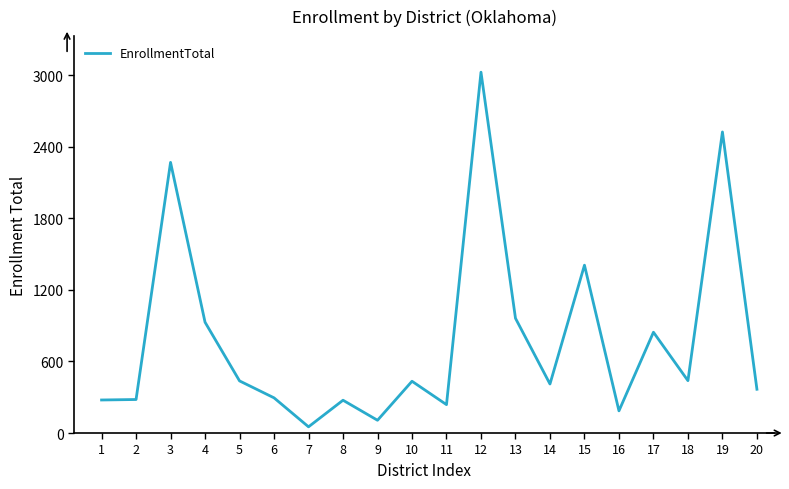

What is the change in value from 10 to 12?

+2591